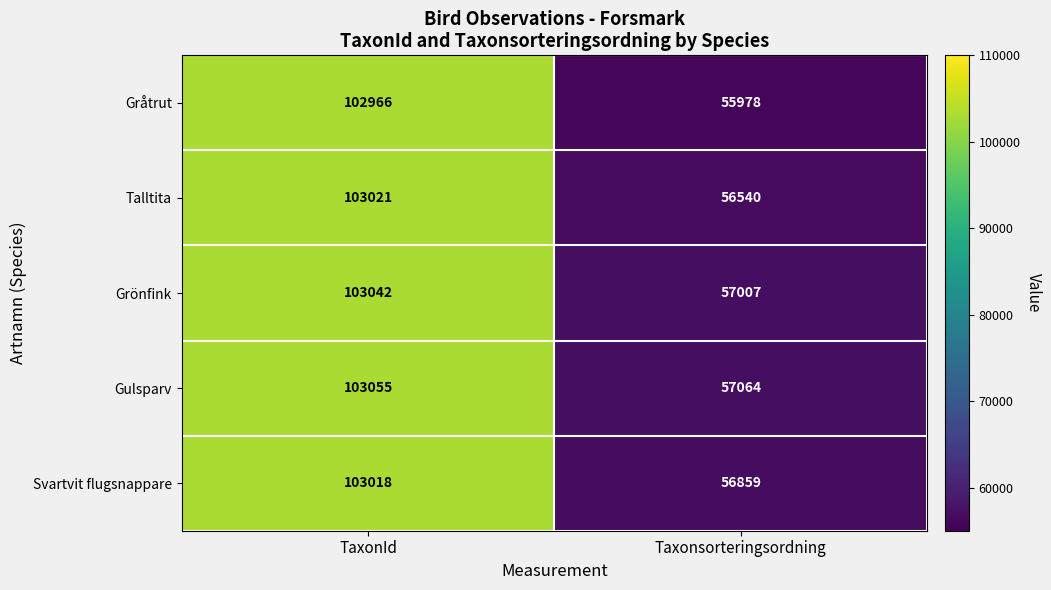

What is the total value across all series at Taxonsorteringsordning?

283448